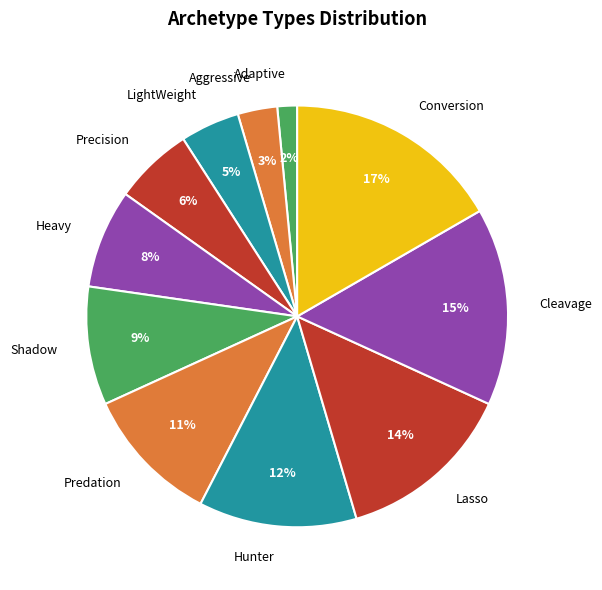

Do Precision and Adaptive together represent more than half of the pie?

No